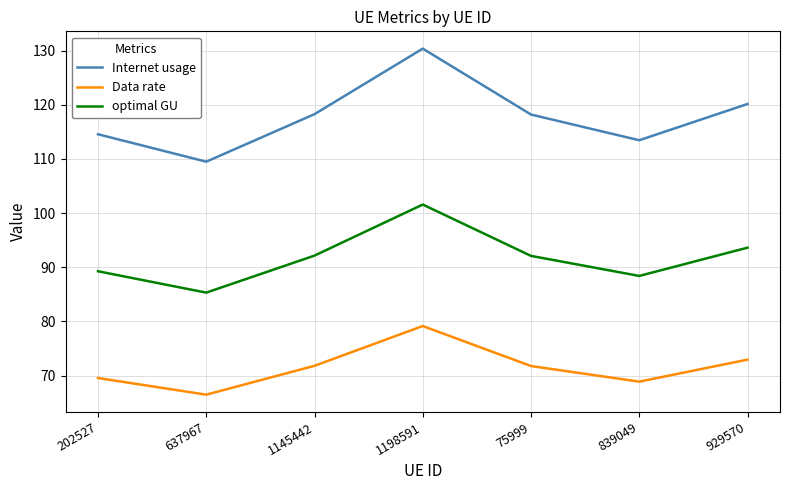

True or false: optimal GU has more than 1 points higher than both neighbors.

False